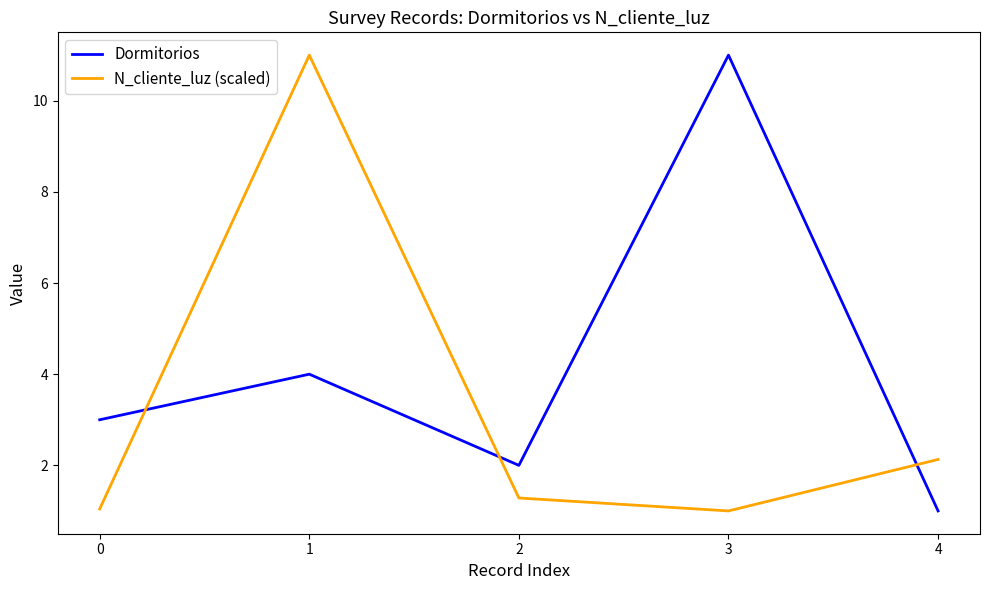

How many intersections are there between Dormitorios and N_cliente_luz (scaled)?

3